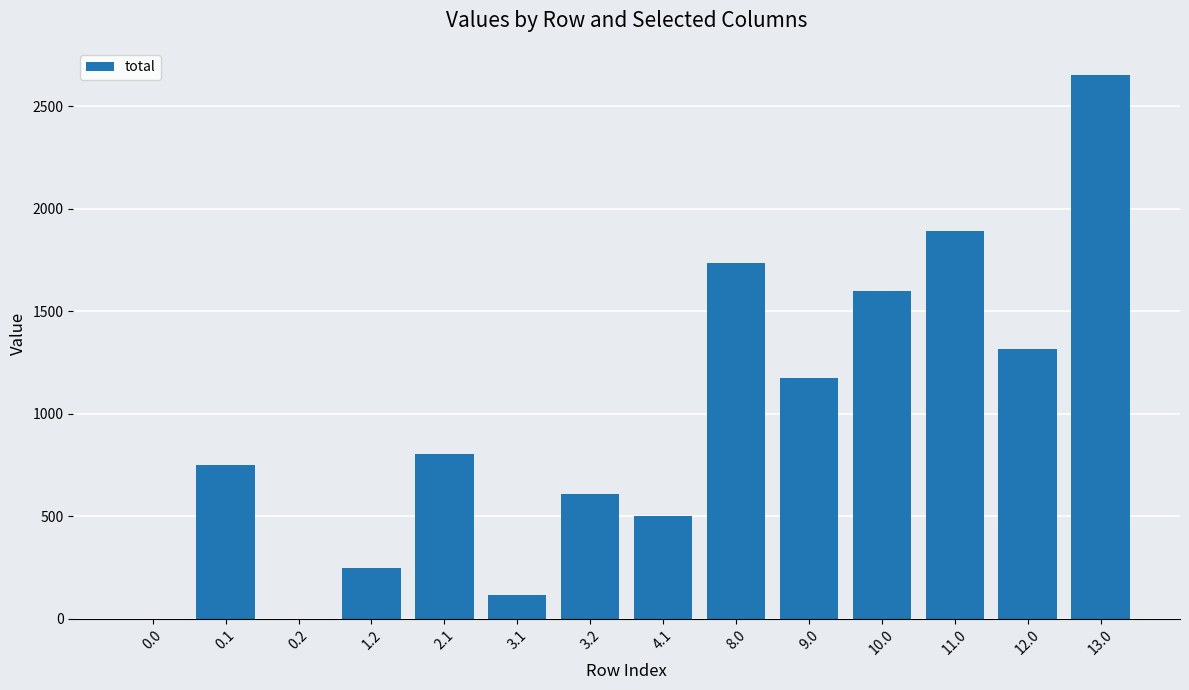

Are the bars grouped side by side (vs. stacked)?

No